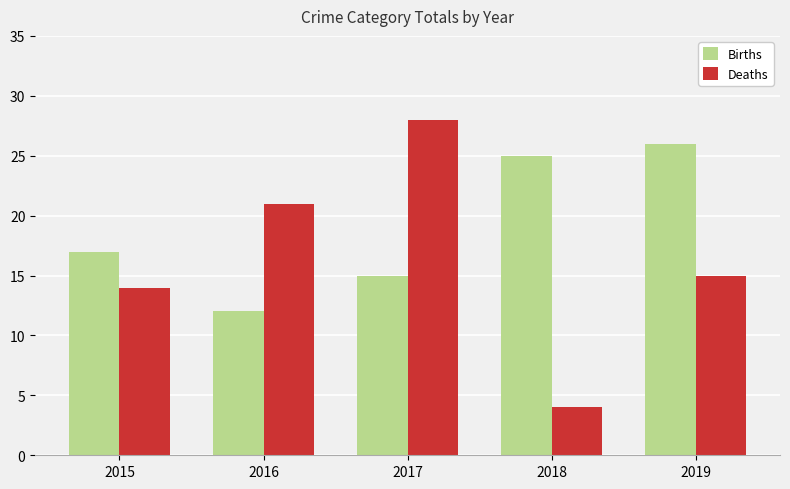

How many data points in Deaths are less than 15?

2